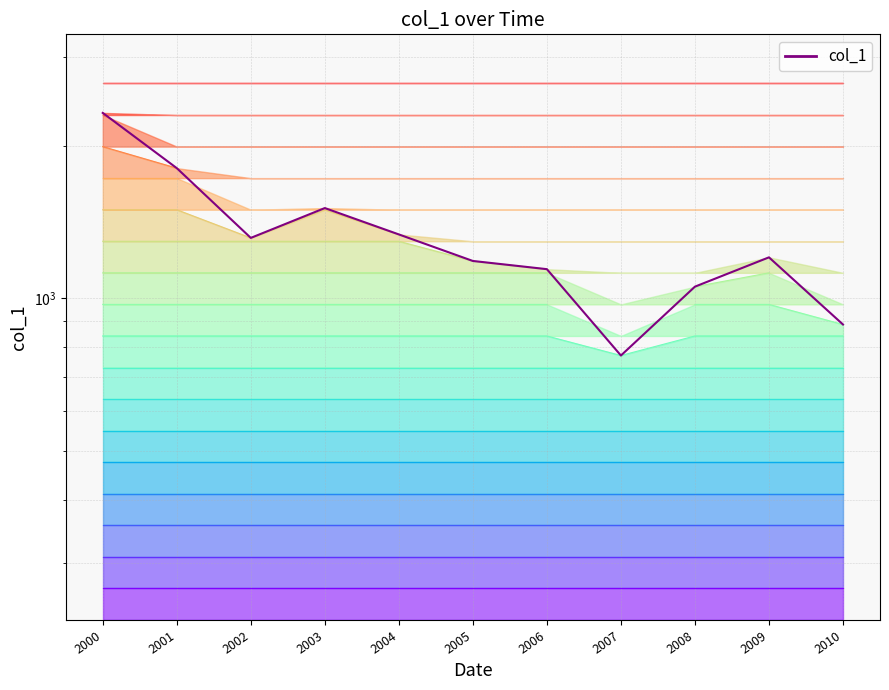

Approximately how many times larger is the value at 2000 compared to 2008?

2.2